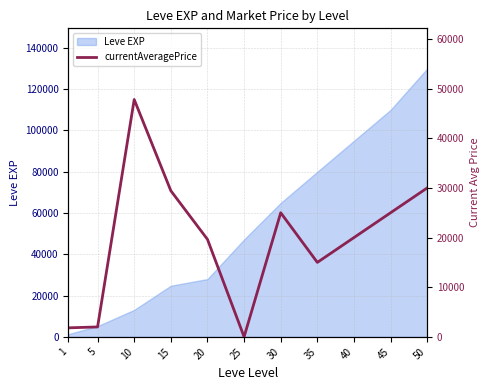

Where does the data first go above 20000?

10